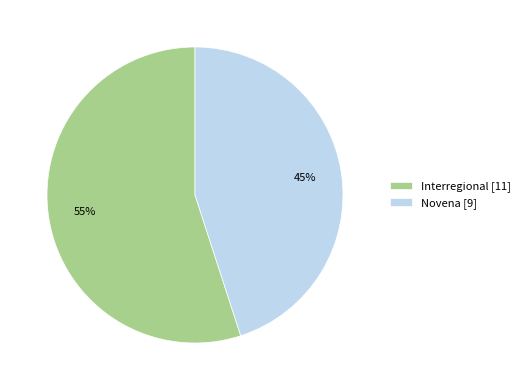

What is the smallest slice in the pie chart?

Novena